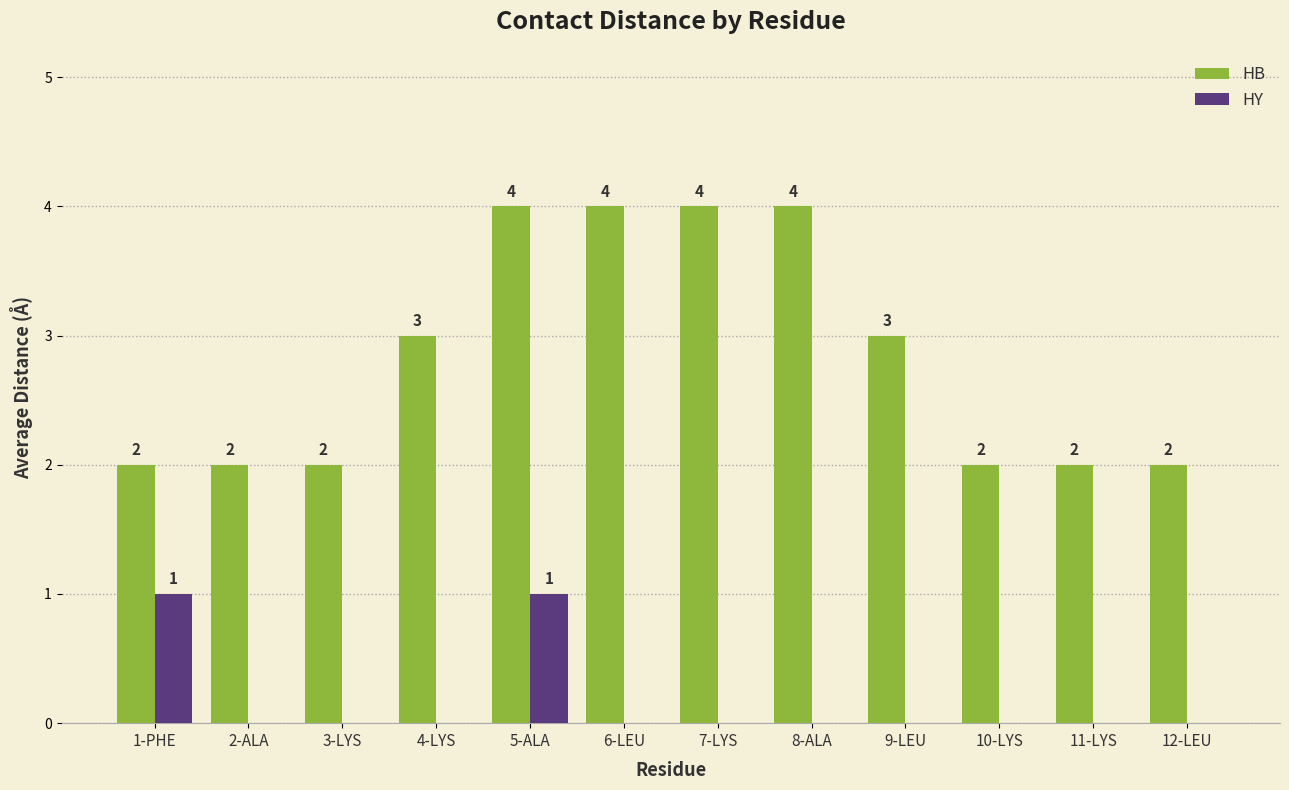

Reading left to right, extract all data points from this chart.

HB: 1-PHE=2	2-ALA=2	3-LYS=2	4-LYS=3	5-ALA=4	6-LEU=4	7-LYS=4	8-ALA=4	9-LEU=3	10-LYS=2	11-LYS=2	12-LEU=2
HY: 1-PHE=1	2-ALA=0	3-LYS=0	4-LYS=0	5-ALA=1	6-LEU=0	7-LYS=0	8-ALA=0	9-LEU=0	10-LYS=0	11-LYS=0	12-LEU=0